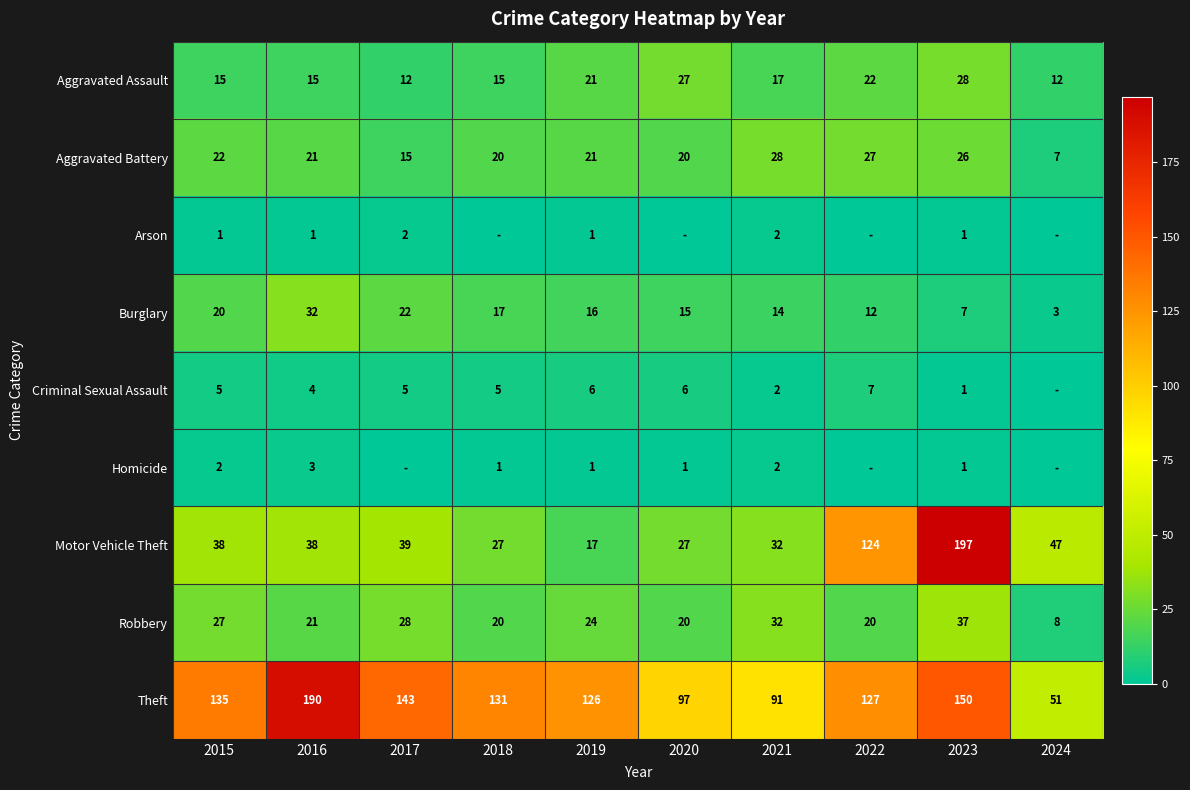

What is the difference between the Motor Vehicle Theft values at 2020 and 2019?

10